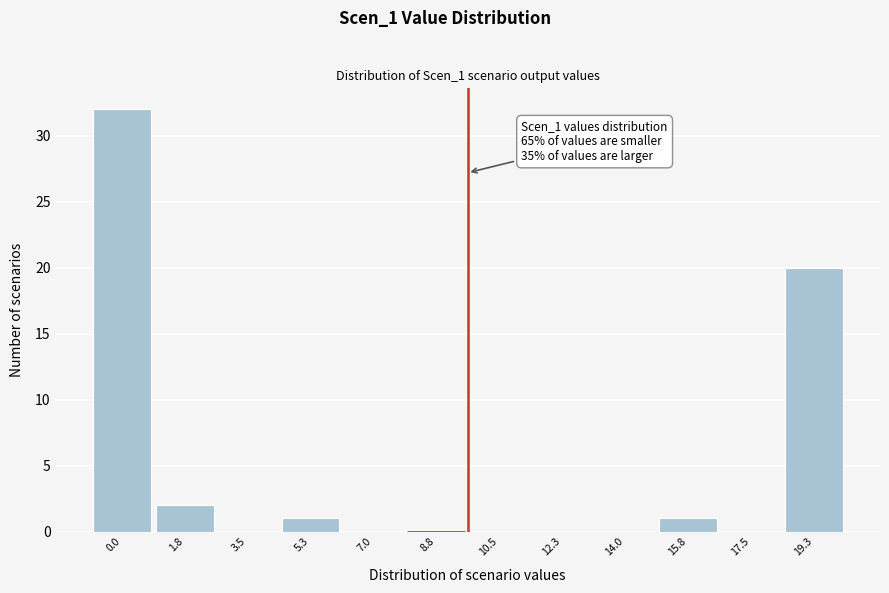

Reading left to right, extract all data points from this chart.

0.0=32	1.8=2	3.5=0	5.3=1	7.0=0	8.8=0	10.5=0	12.3=0	14.0=0	15.8=1	17.5=0	19.3=20